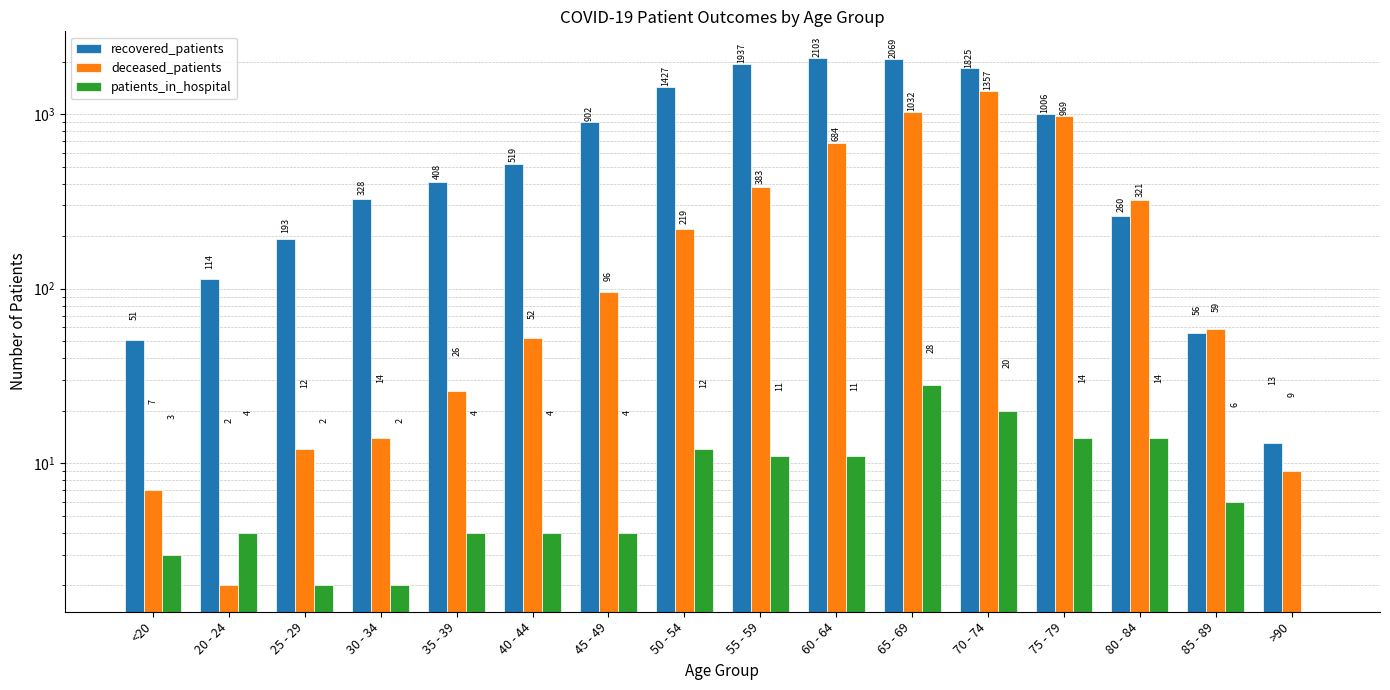

Which series has the widest spread of values?

recovered_patients